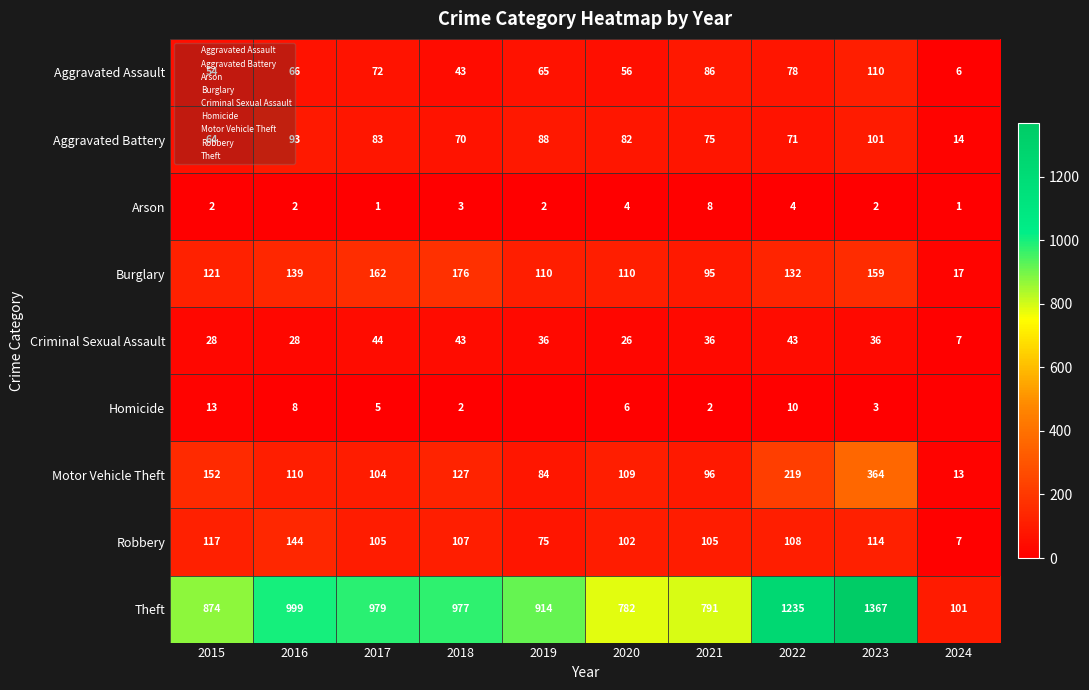

How many data points in Criminal Sexual Assault are above 36?

3